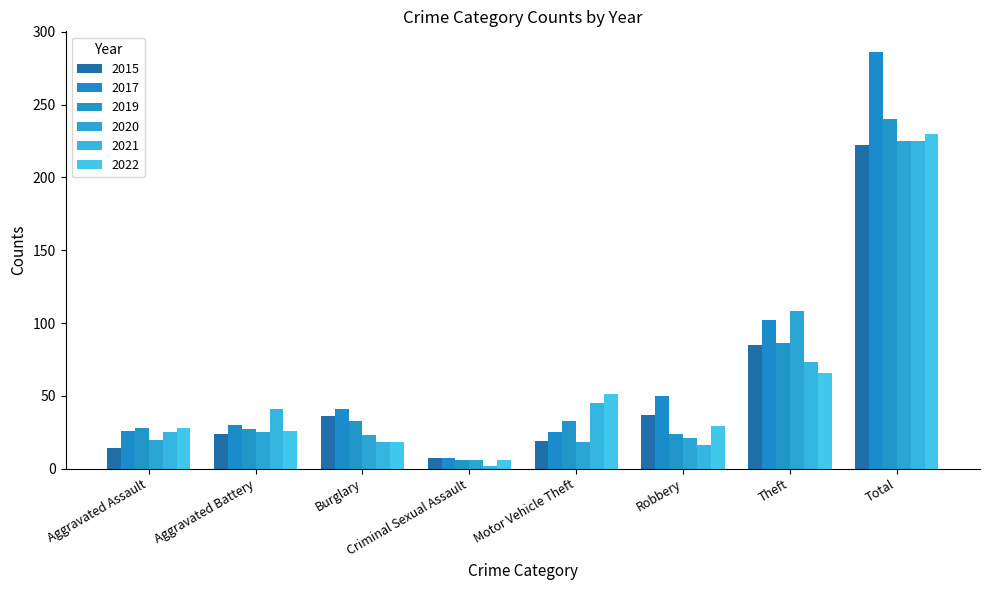

Which series has the widest spread of values?

2017